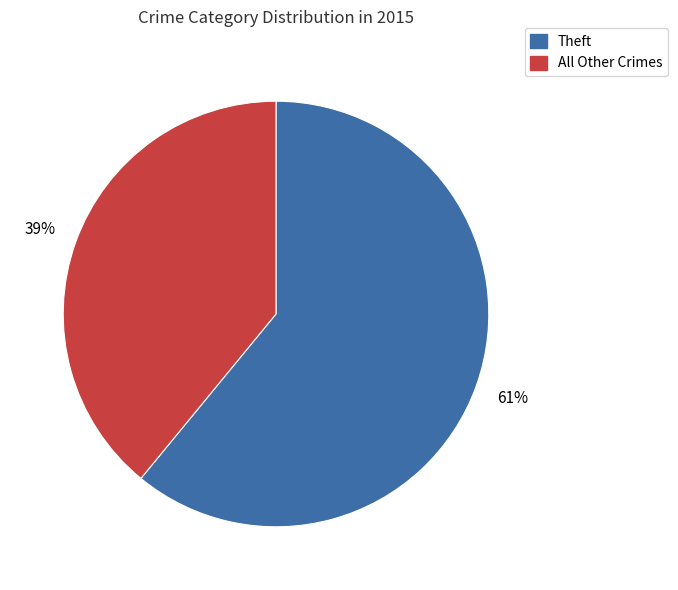

Does any single category account for the majority?

Yes